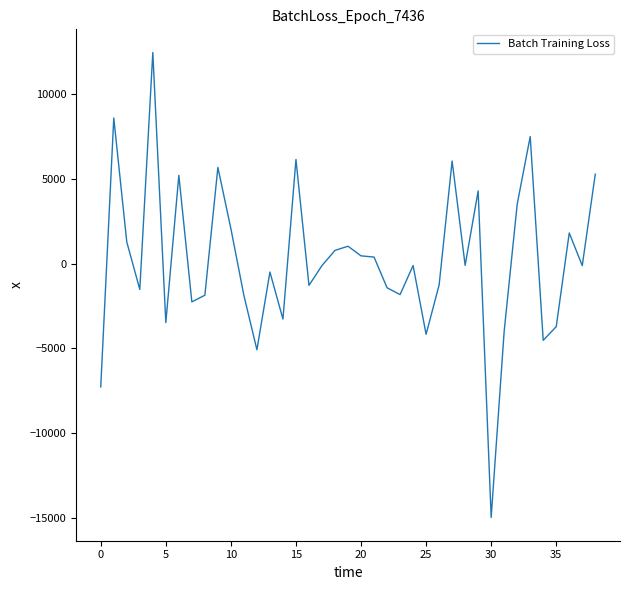

What is the minimum value shown in the chart?

-14966.4